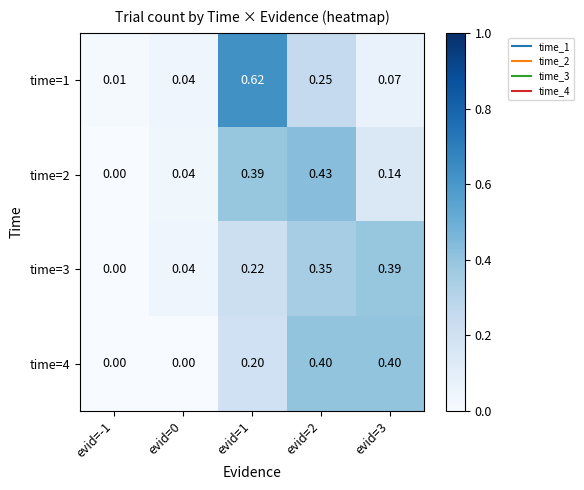

Reading left to right, extract all data points from this chart.

time=1: evid=-1=0.0	evid=0=0.0	evid=1=0.6	evid=2=0.2	evid=3=0.1
time=2: evid=-1=0.0	evid=0=0.0	evid=1=0.4	evid=2=0.4	evid=3=0.1
time=3: evid=-1=0.0	evid=0=0.0	evid=1=0.2	evid=2=0.3	evid=3=0.4
time=4: evid=-1=0.0	evid=0=0.0	evid=1=0.2	evid=2=0.4	evid=3=0.4